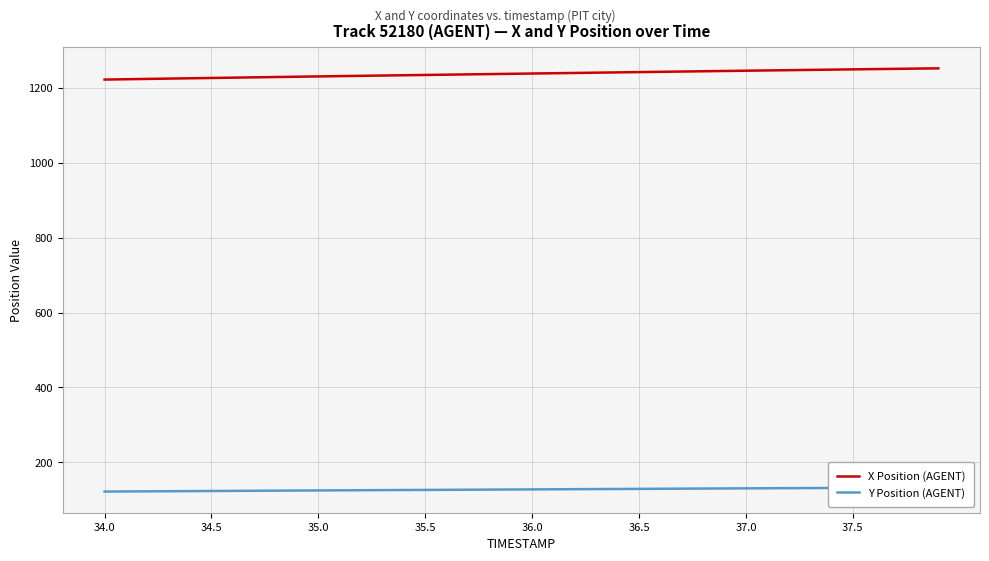

What is the lowest value of the X Position (AGENT) series?

1222.9